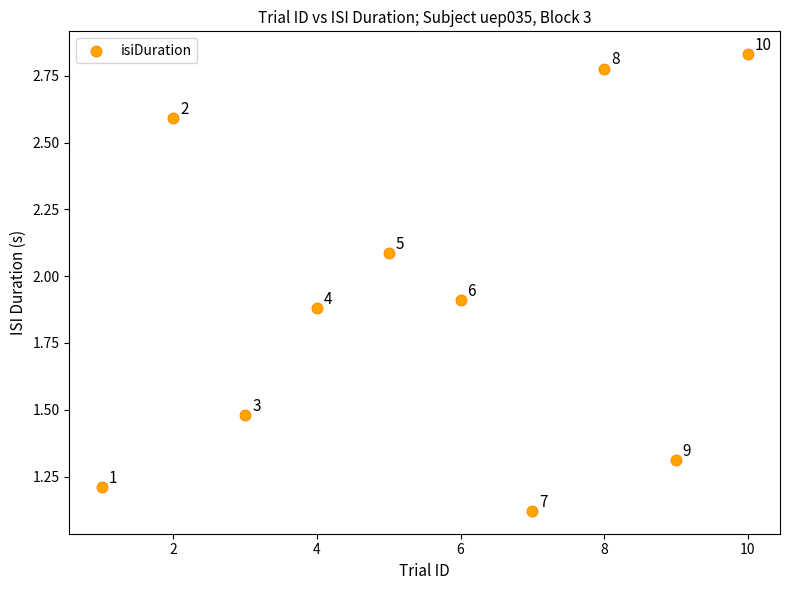

What is the range of Y values (max minus min)?

1.7